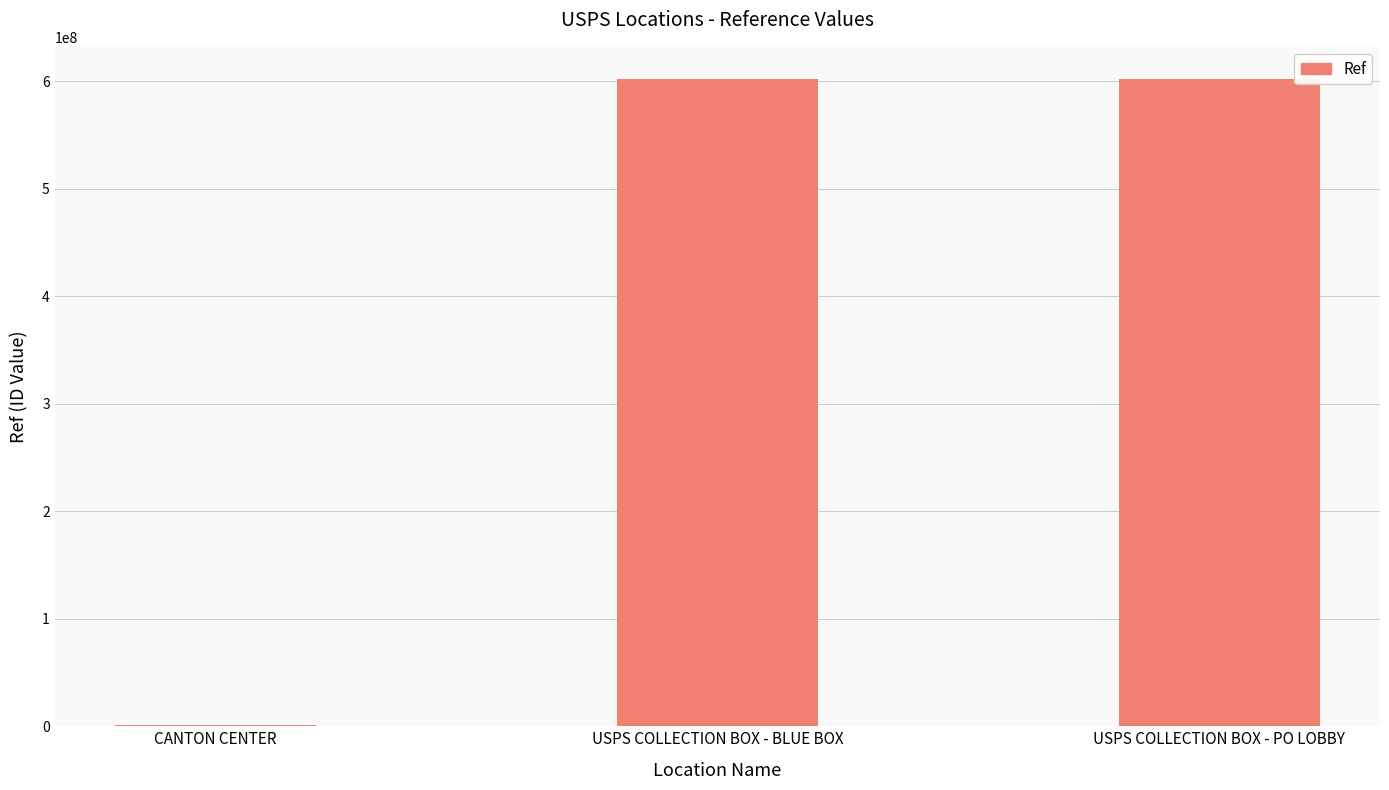

Which has a higher value, CANTON CENTER or USPS COLLECTION BOX - BLUE BOX?

USPS COLLECTION BOX - BLUE BOX